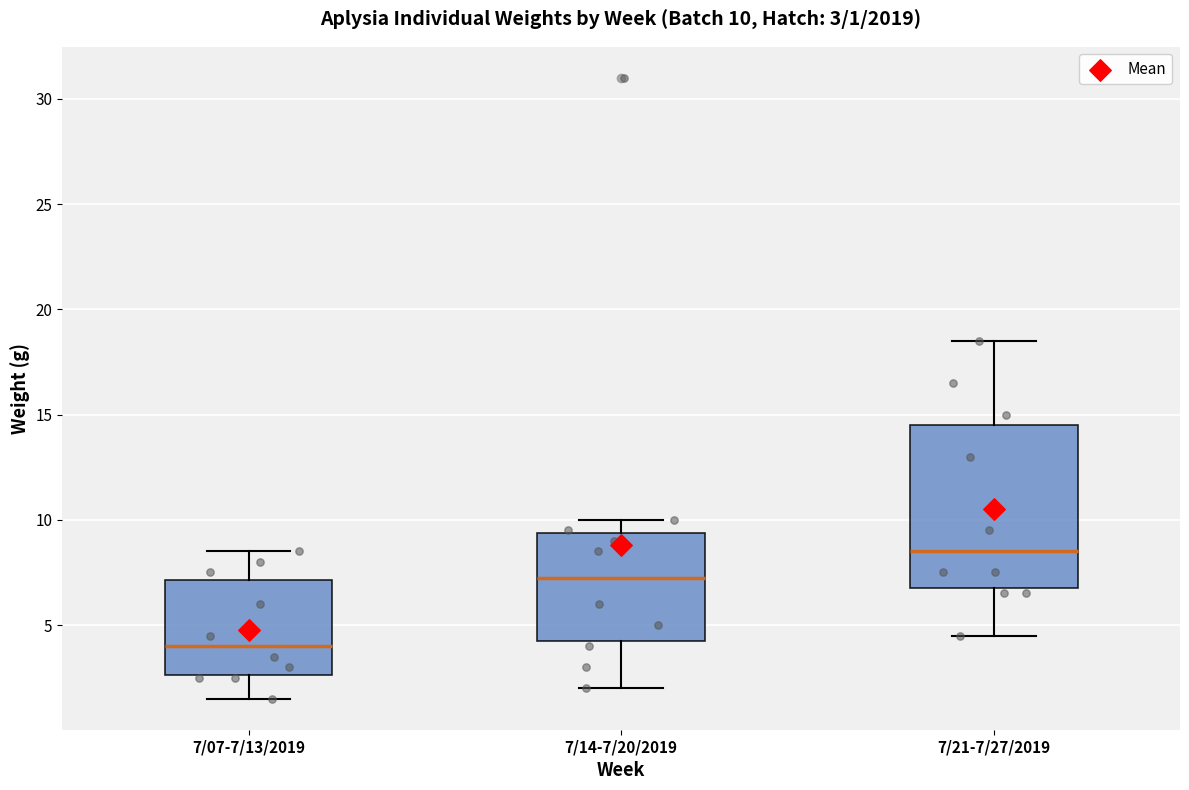

Which box has the highest median line?

7/21-7/27/2019